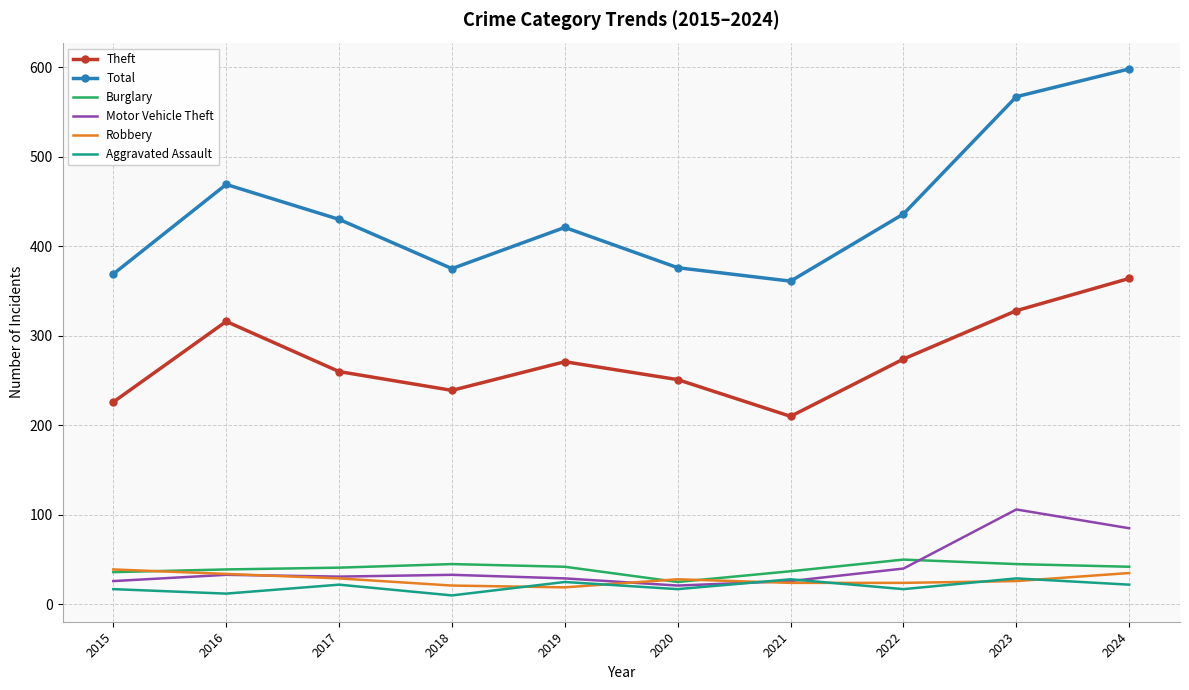

What is the sum of the Theft values at 2022 and 2017?

534